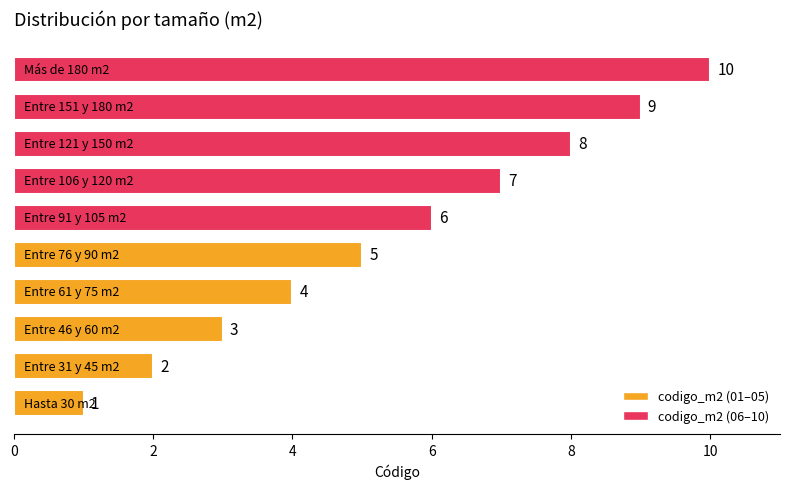

How many values are between 3 and 8?

6